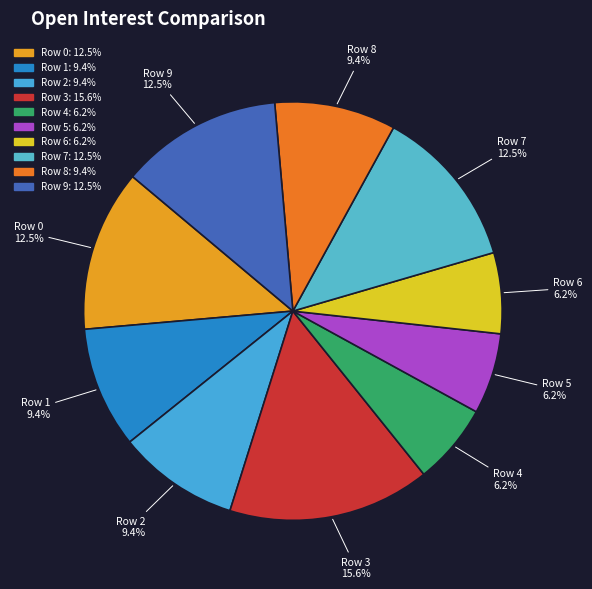

Is there any slice that represents more than half of the pie?

No